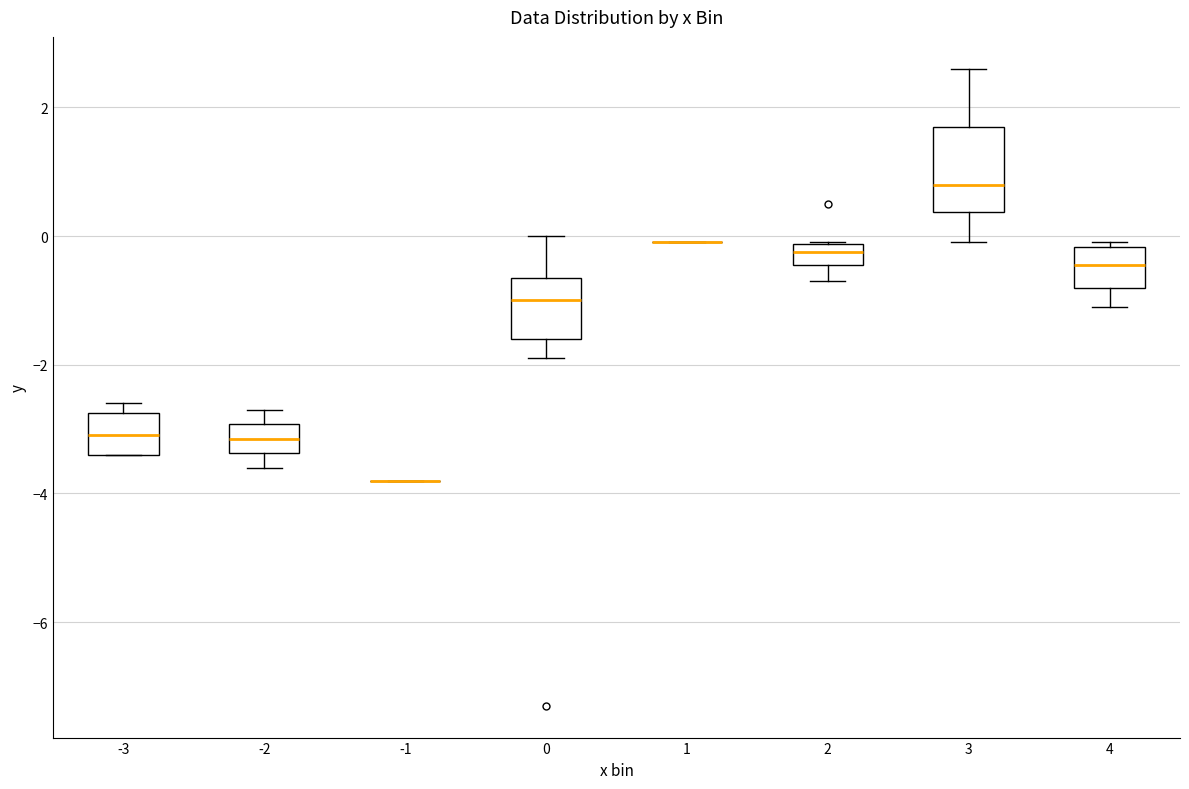

Comparing the boxes themselves (not the whiskers), which one is the tallest?

3